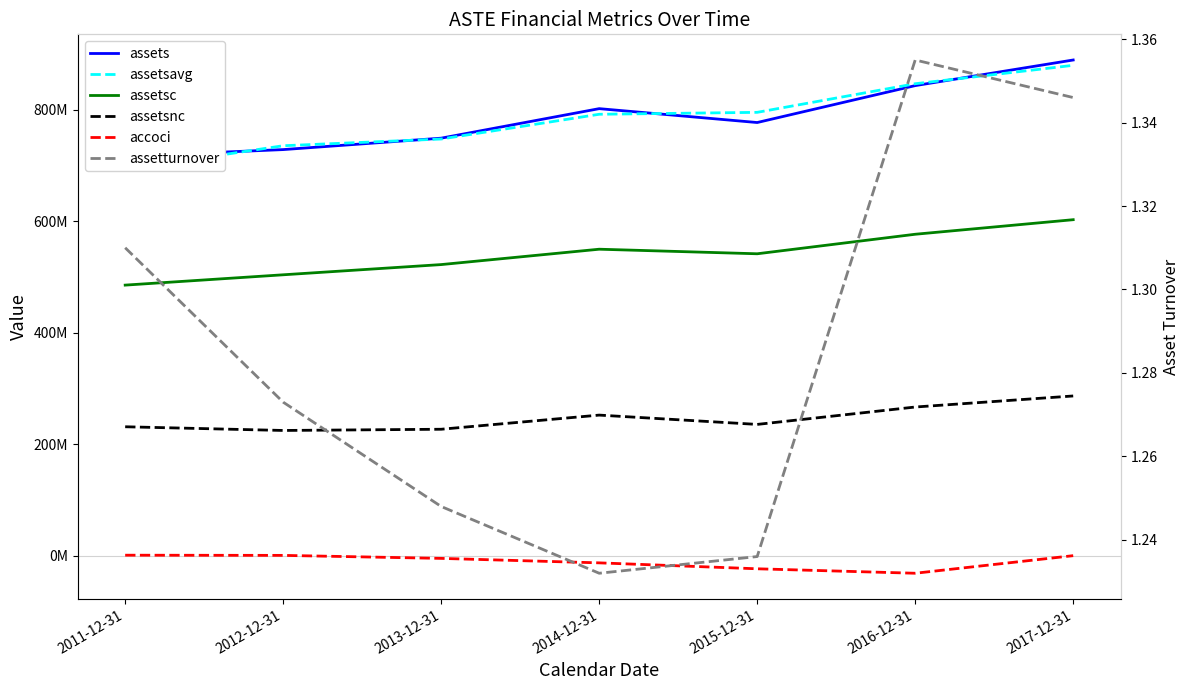

Which series has the widest spread of values?

assetsavg